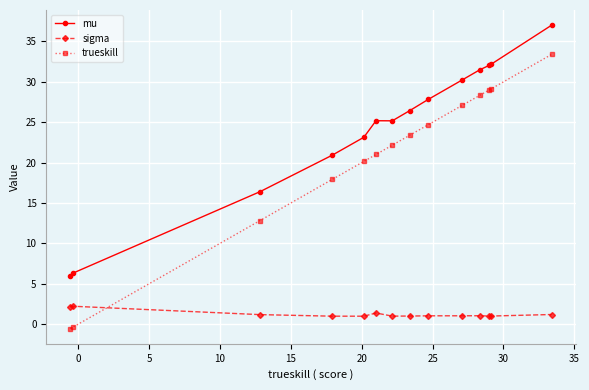

Which series has the largest range (max minus min)?

trueskill